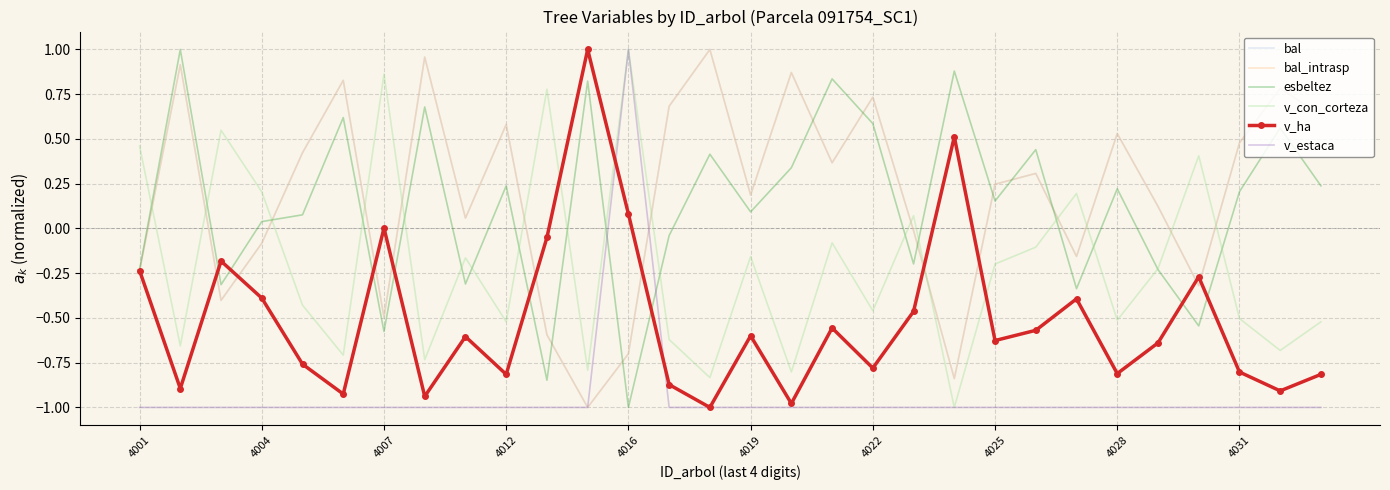

How many positive values does the v_con_corteza series have?

9